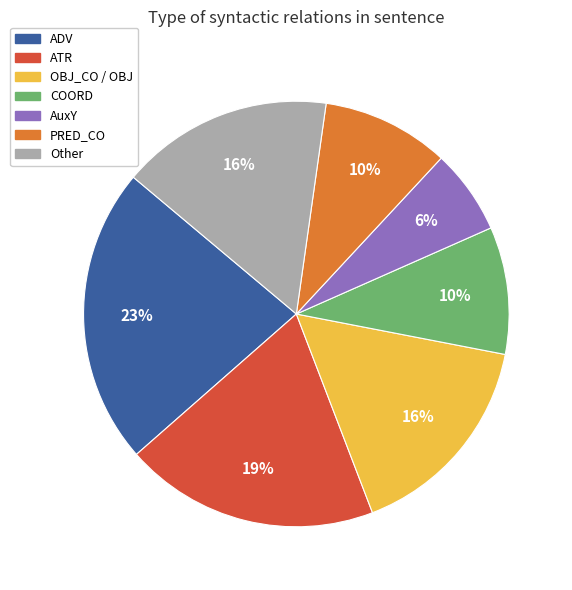

Which category has the smallest portion of the pie?

AuxY